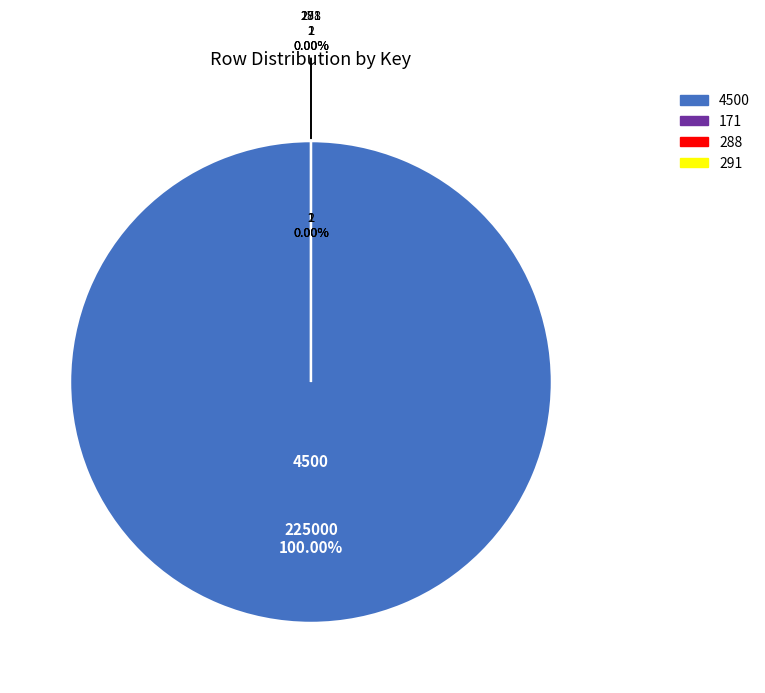

Between 4500 and 288, which is larger?

4500